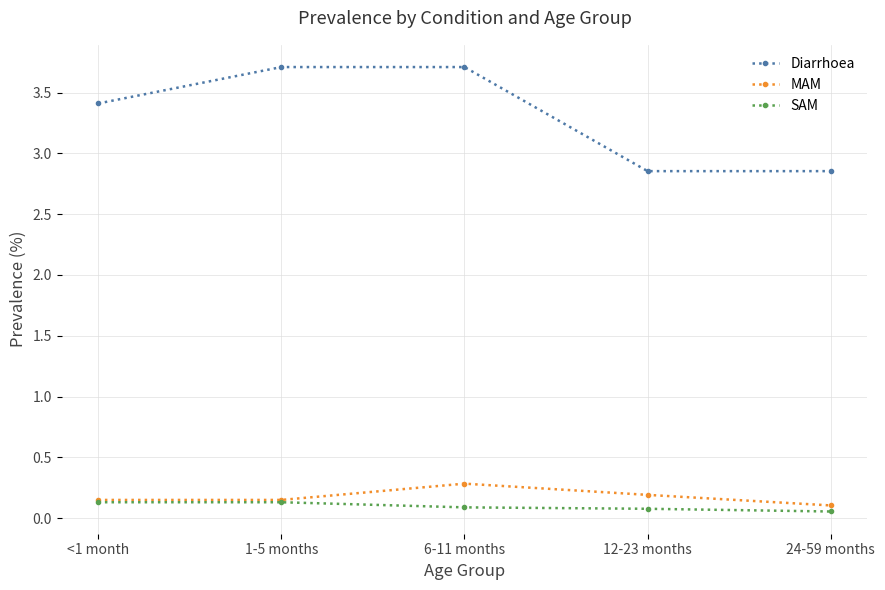

What are all the series names shown in the legend?

Diarrhoea, MAM, SAM